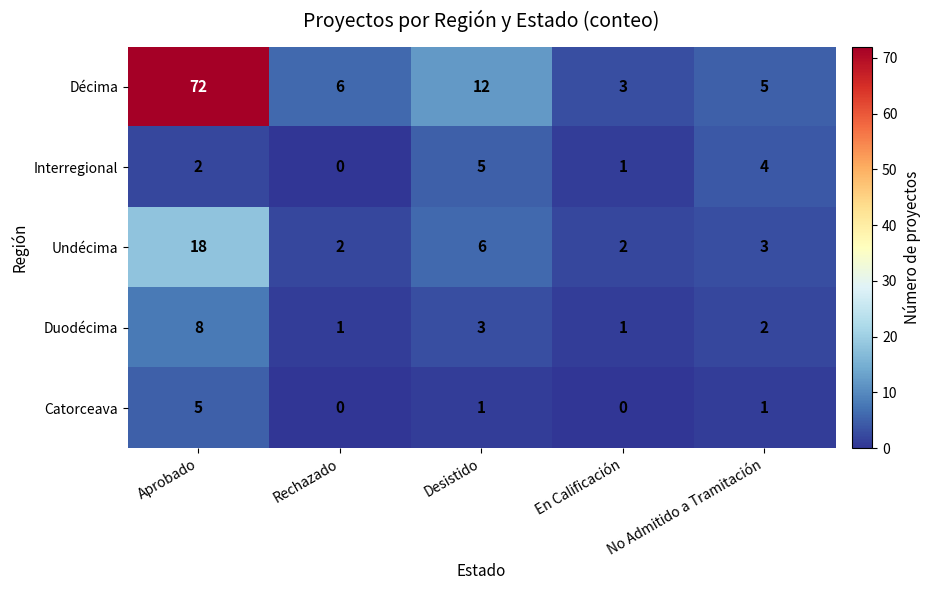

How many data points does each series have?

5